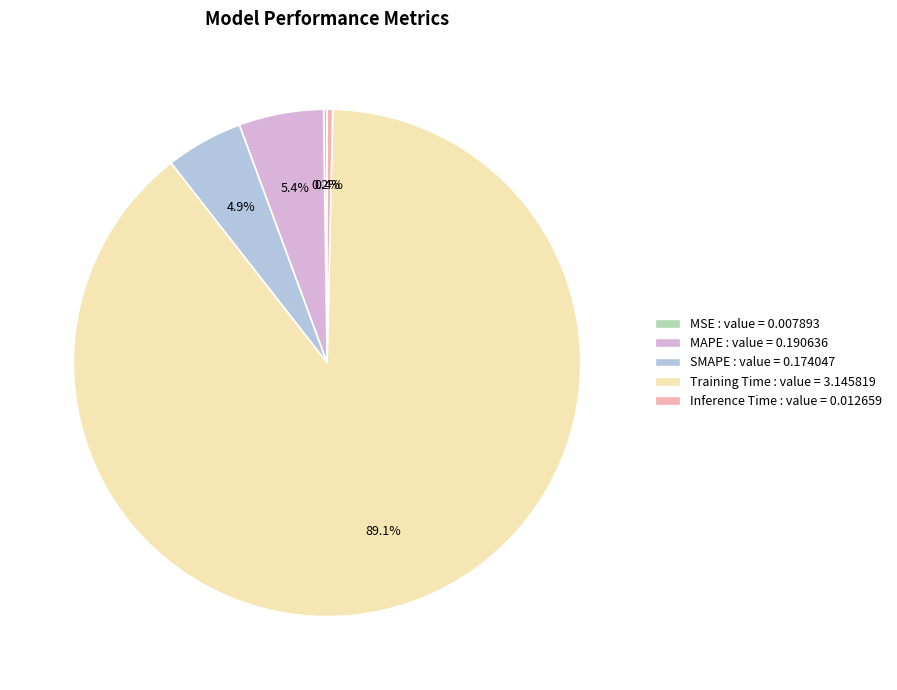

Which slice is the largest?

Training Time